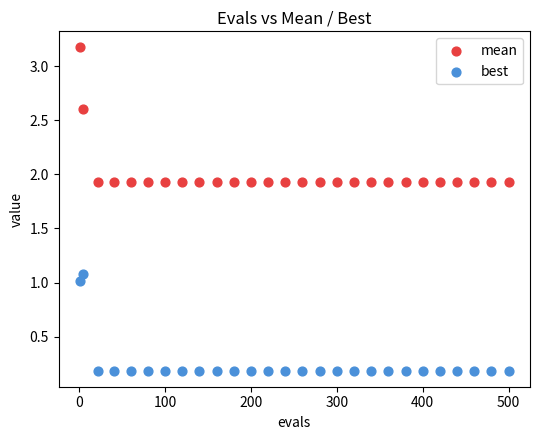

Across all data points, what is the range of Y values (max minus min)?

3.0